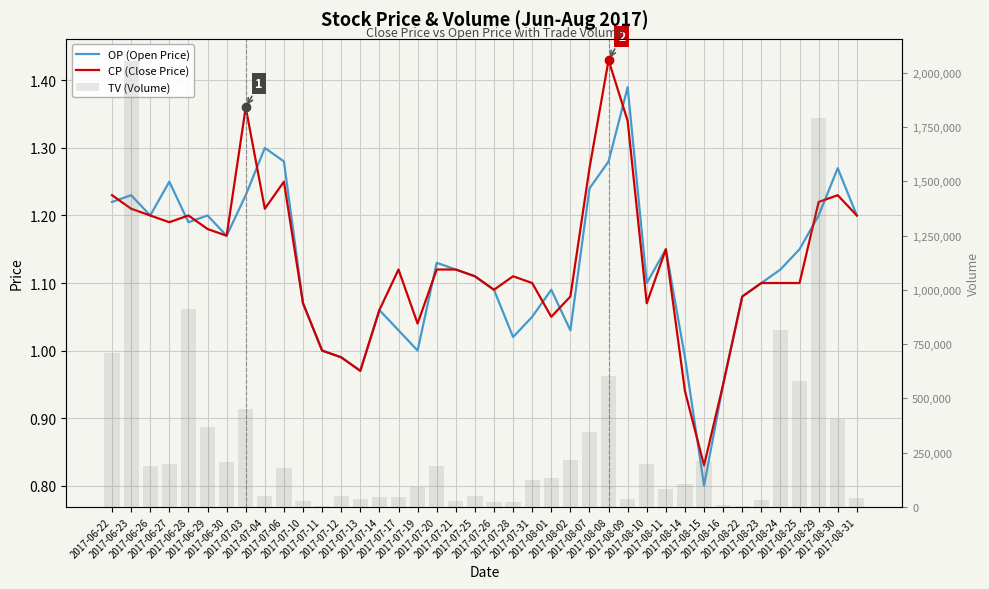

What is the difference between the maximum and minimum values in the OP (Open Price) series?

0.6